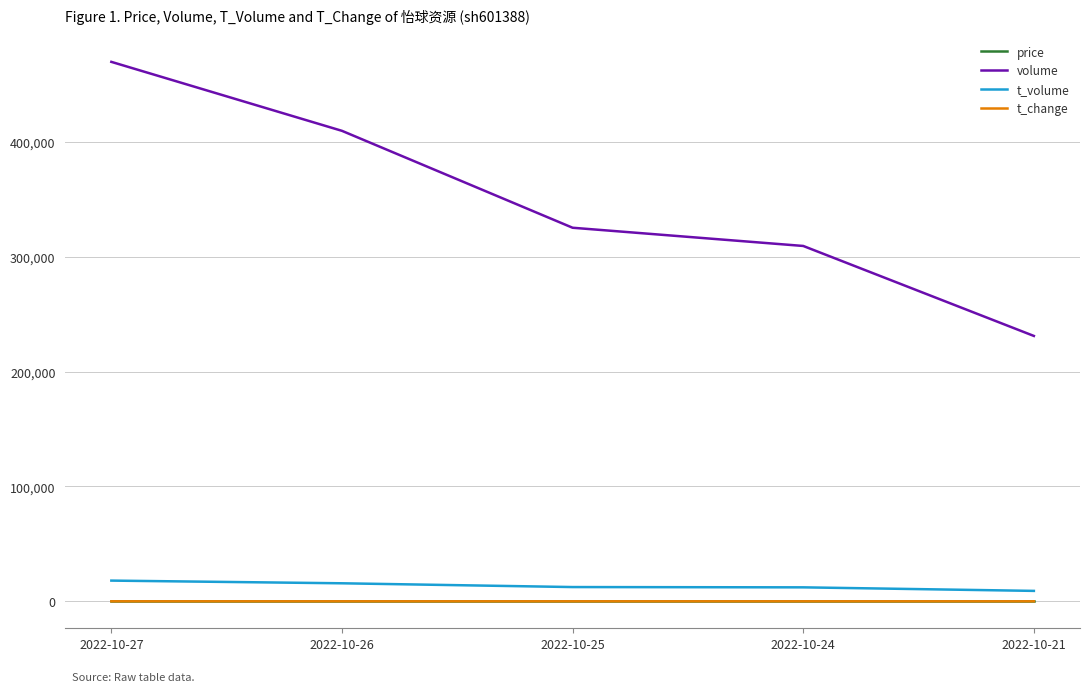

True or false: volume and t_volume intersect in this chart.

False